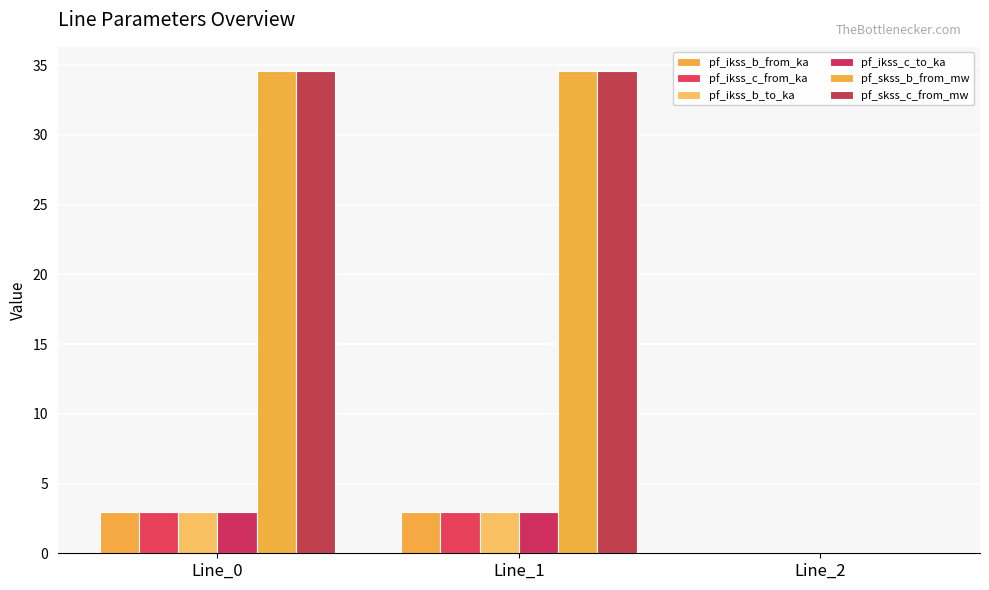

How many data points does each series have?

3